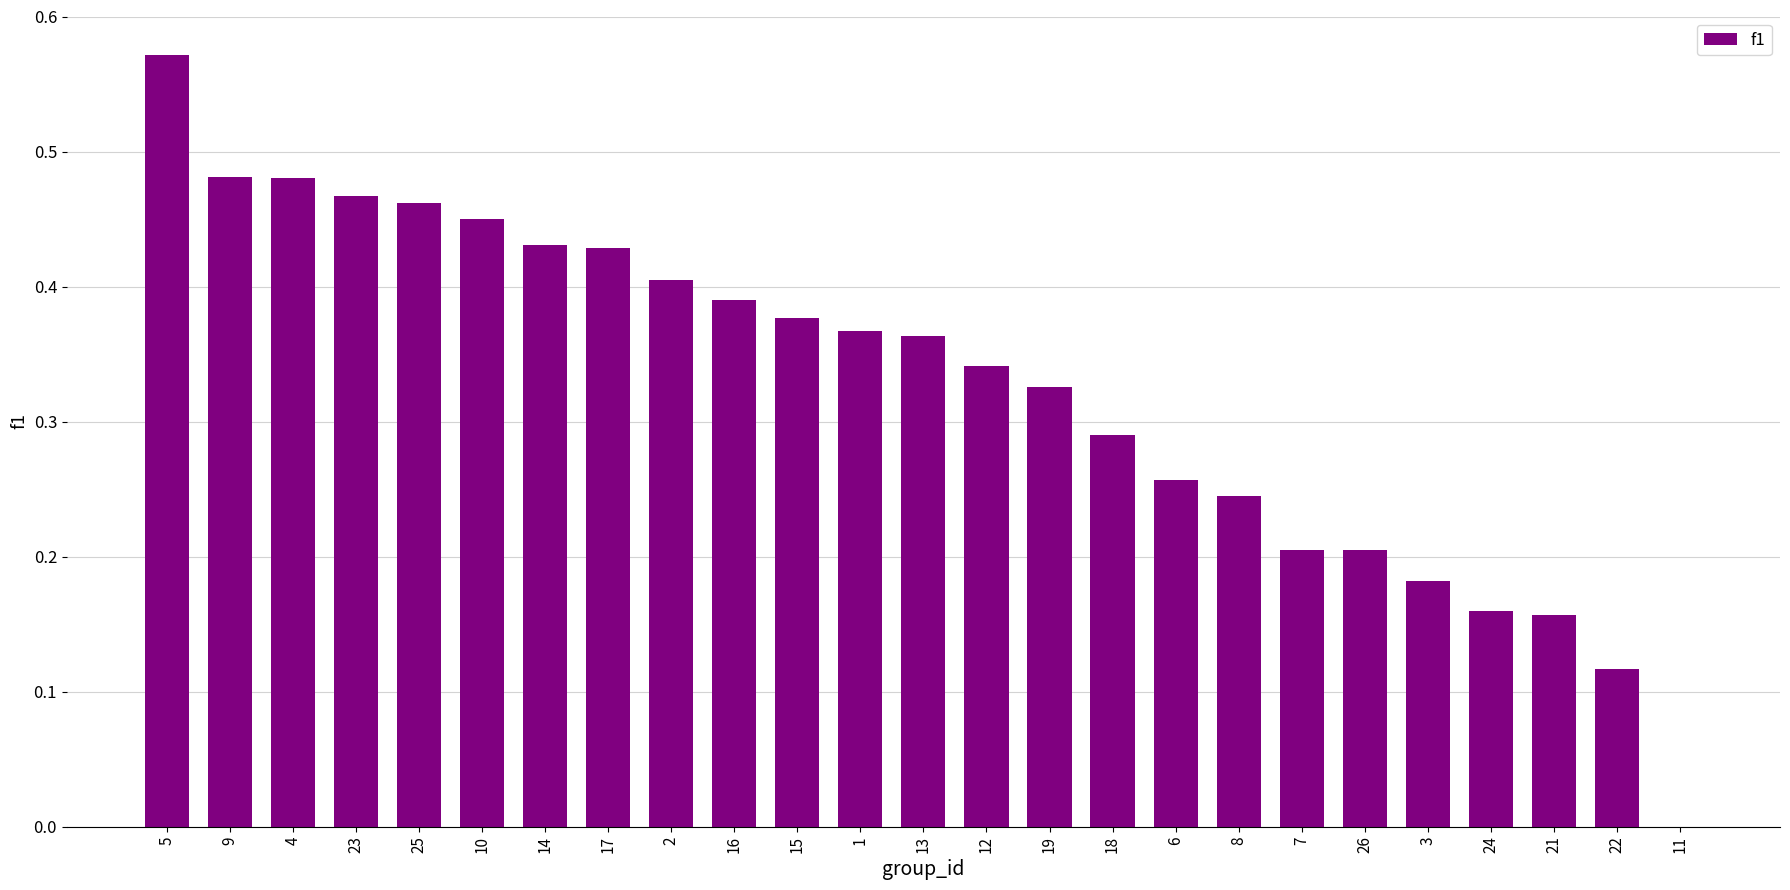

What is the sum of the values at 4 and 17?

0.9